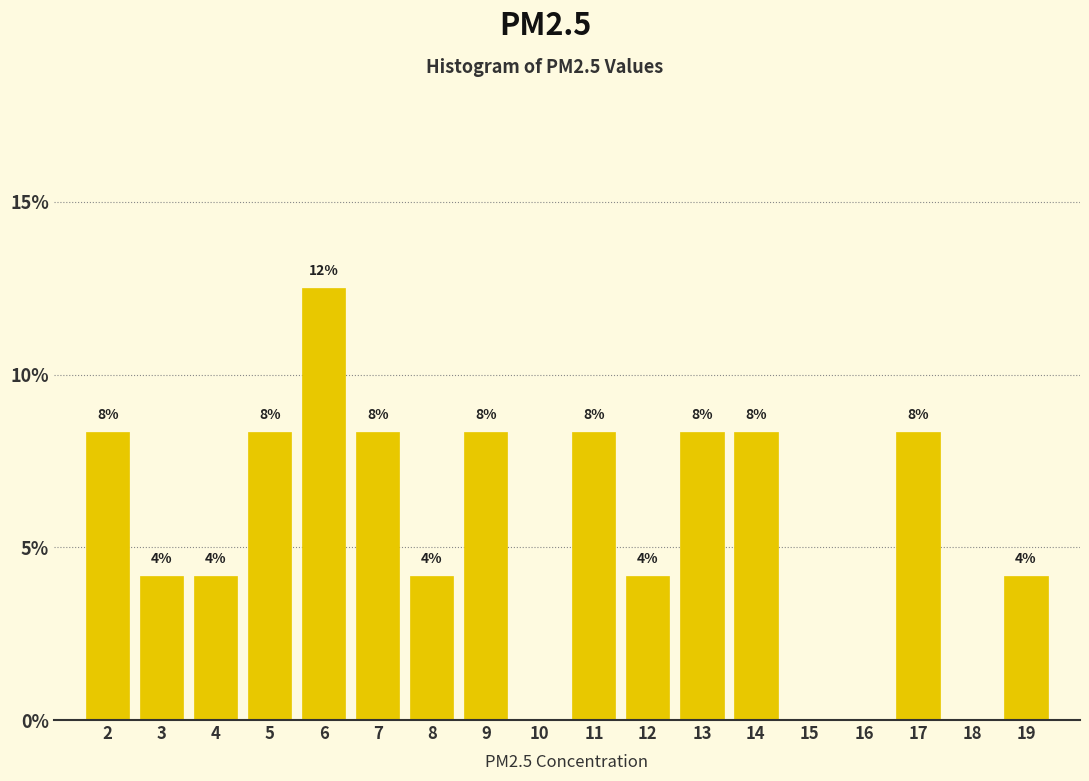

Are the bars horizontal?

No